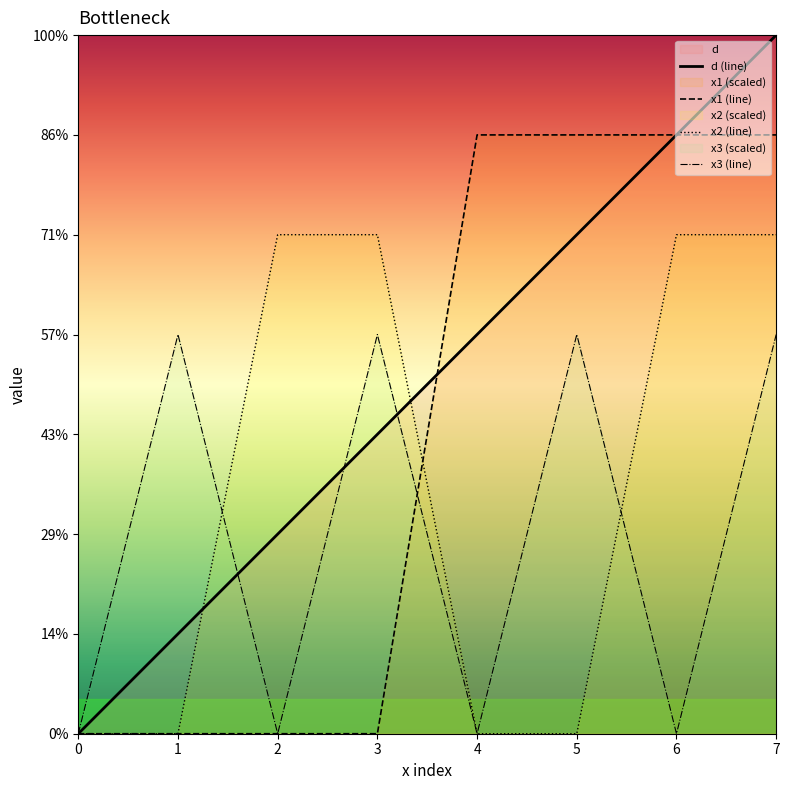

At how many categories does at least one series exceed 0?

7